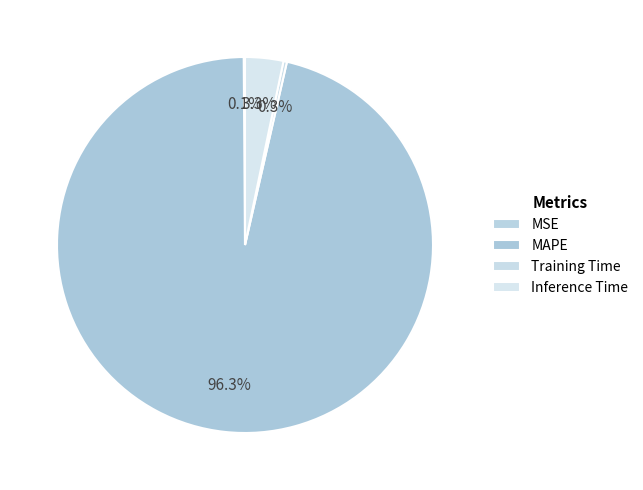

To the nearest percent, what is the difference between the largest and smallest slice percentages?

96%